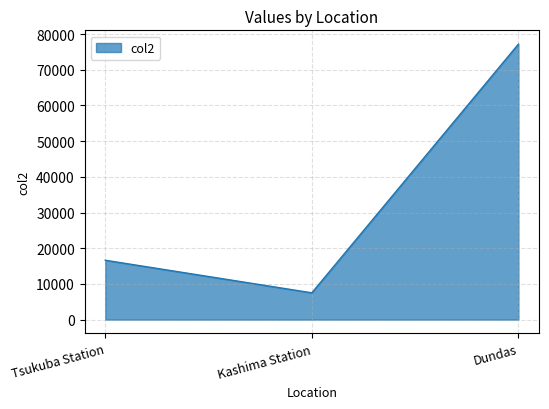

How many distinct data groups are displayed?

1